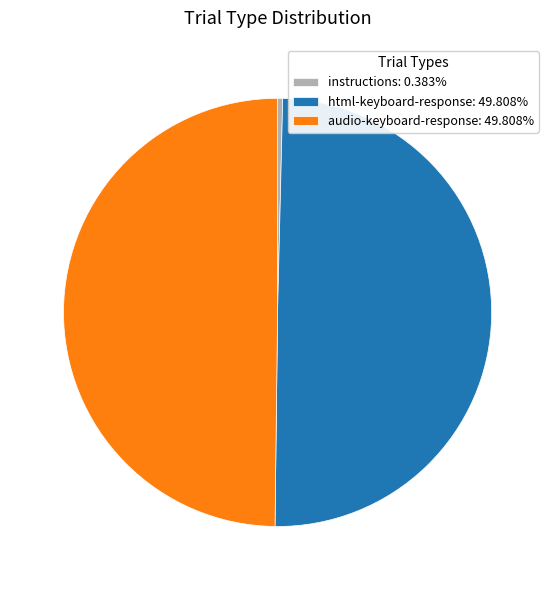

Is the sum of html-keyboard-response: 49.808% and audio-keyboard-response: 49.808% greater than half?

Yes